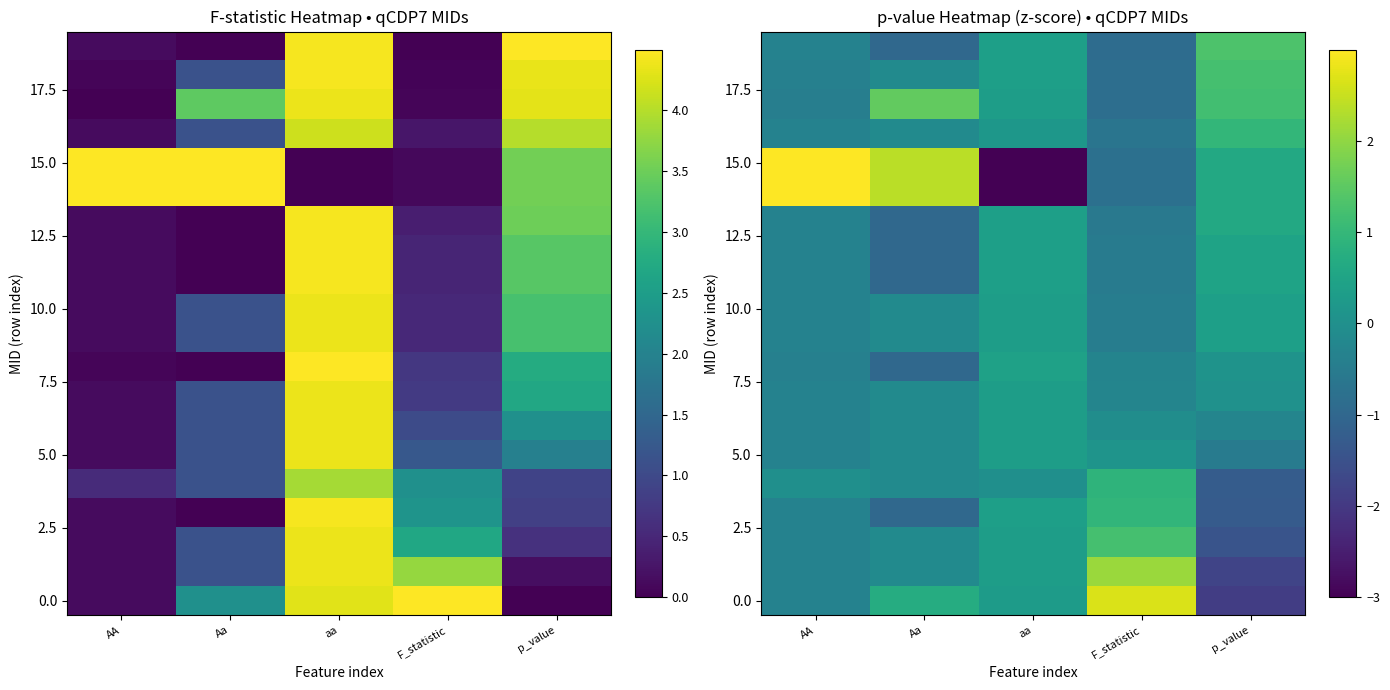

How many data points in 15.0 are above 0?

3